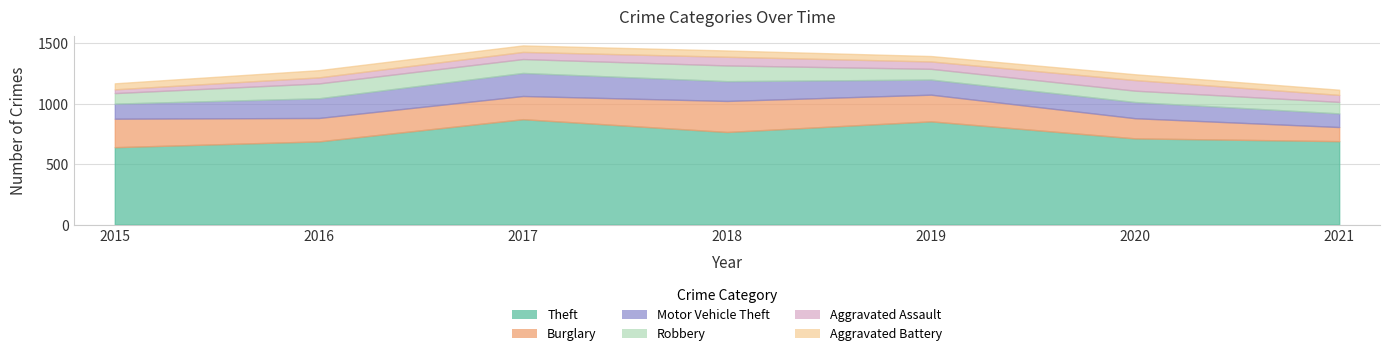

Does the chart have visible grid lines?

Yes